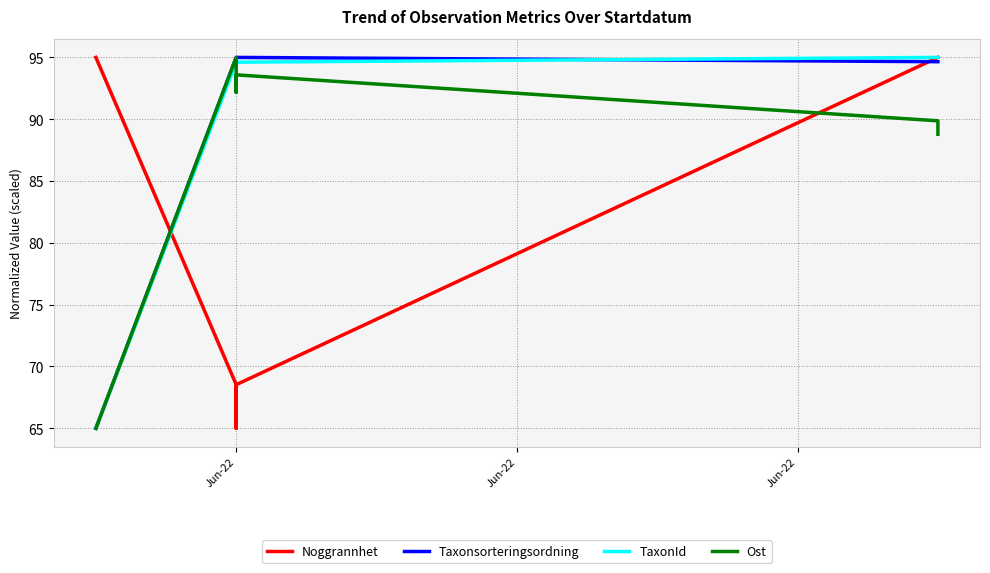

What is the sum of the TaxonId values at 3 and Jun-22?

189.2